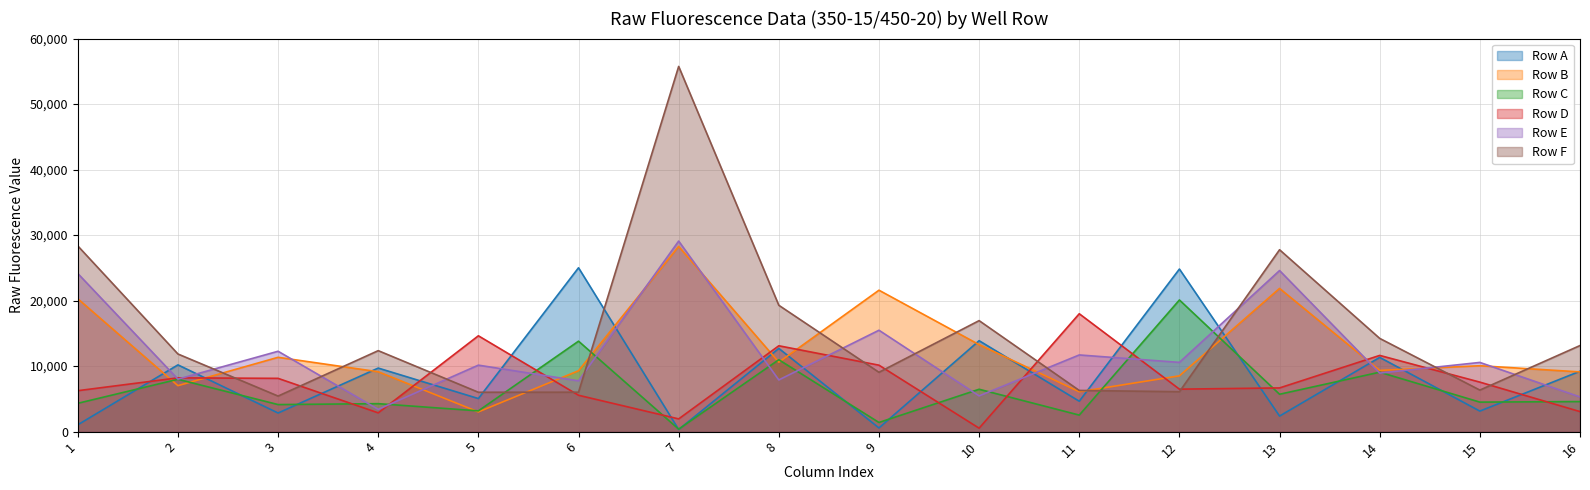

Where is Row B nearest to the value 15640?

10